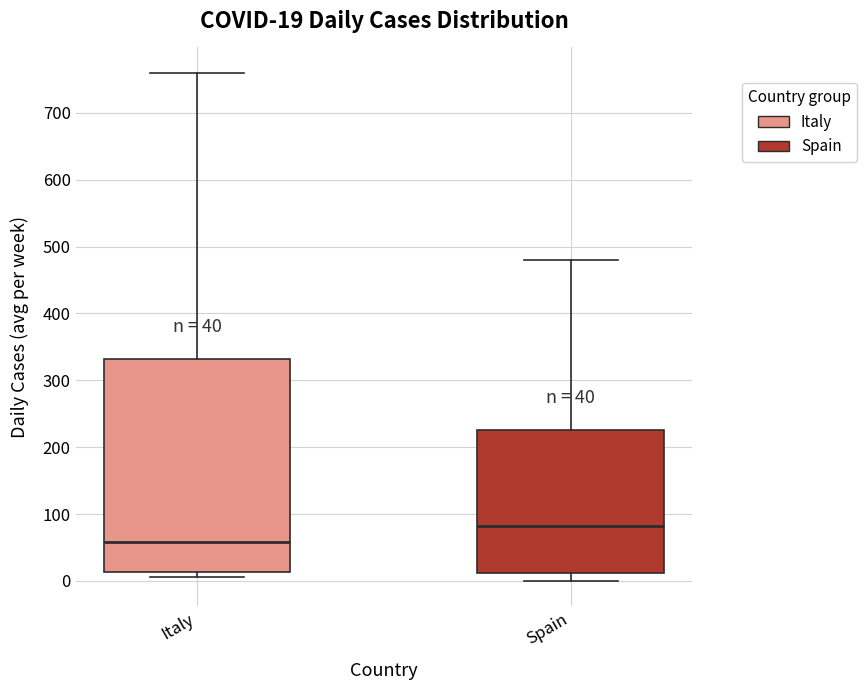

Which box's median line is the highest?

Spain